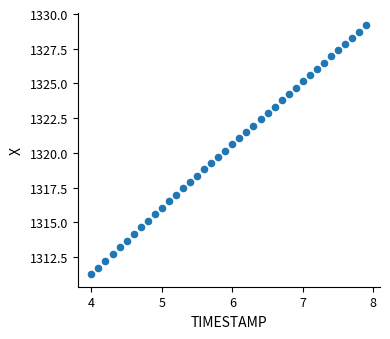

What is the range of Y values (max minus min)?

17.9